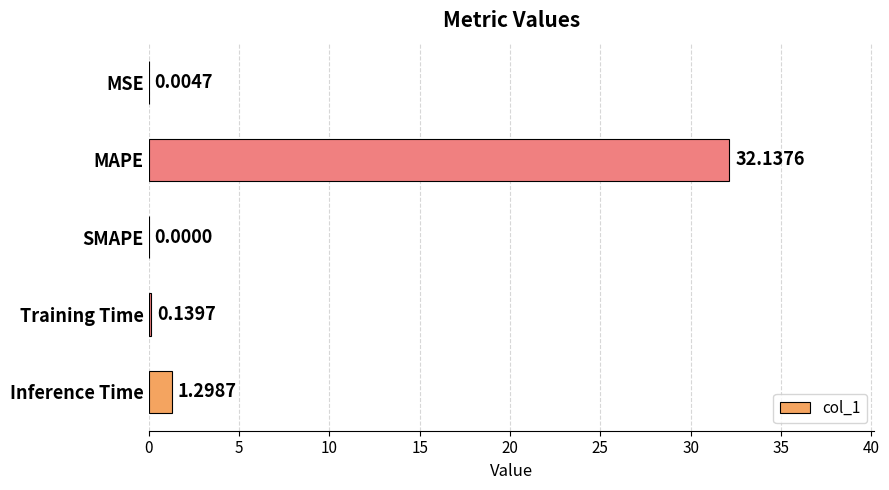

What is the sum of all values?

33.6